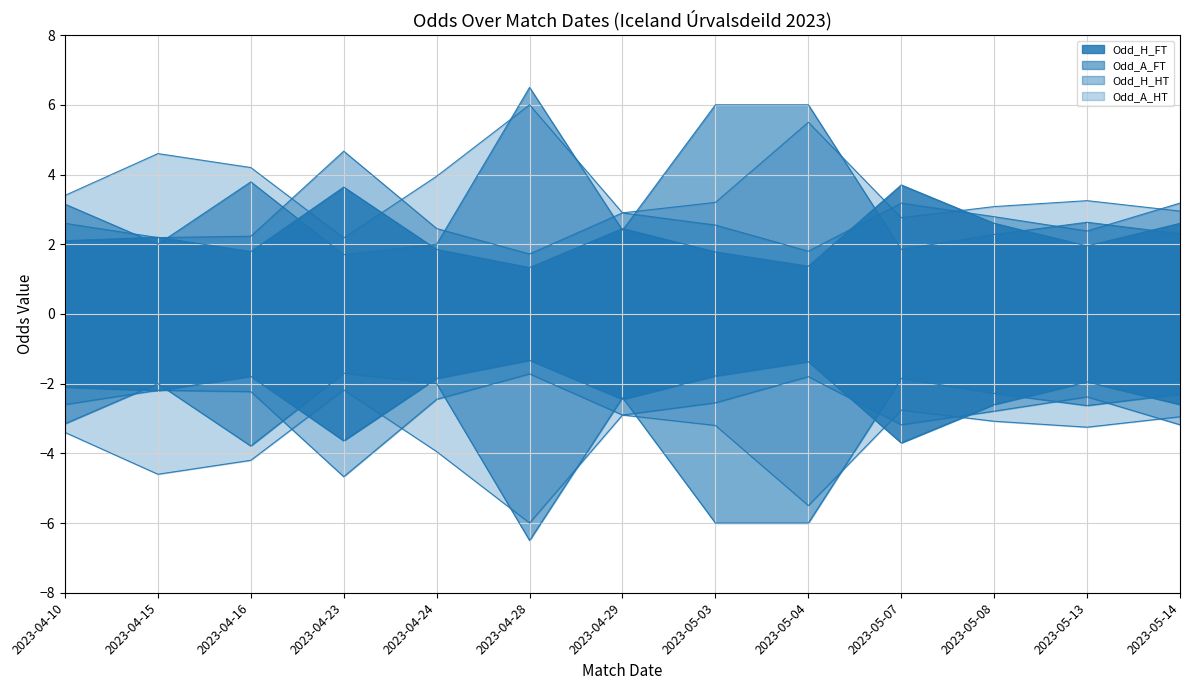

The value of Odd_A_FT at 2023-05-07 is 1.9. True or false?

True